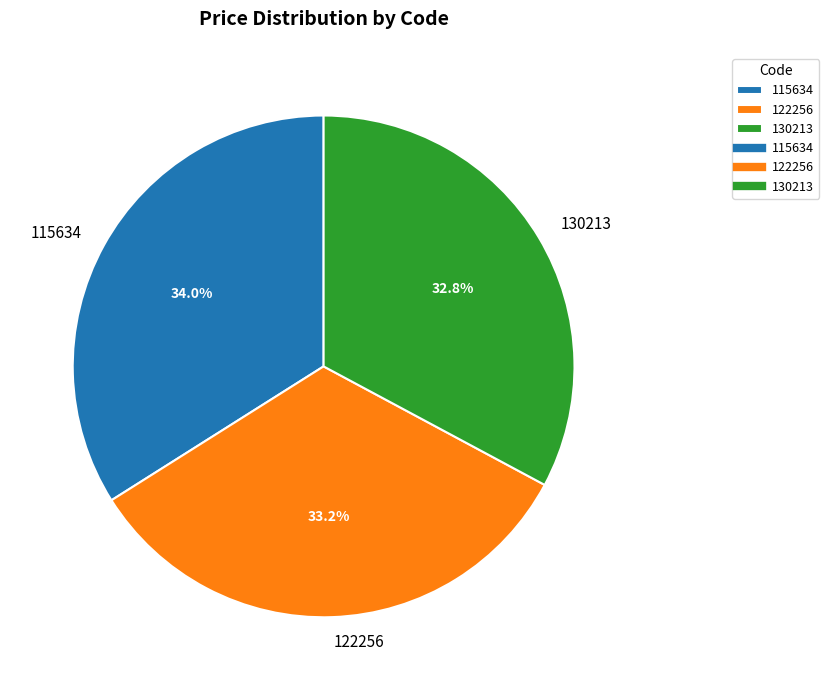

True or false: 130213 accounts for 33% of the total.

True